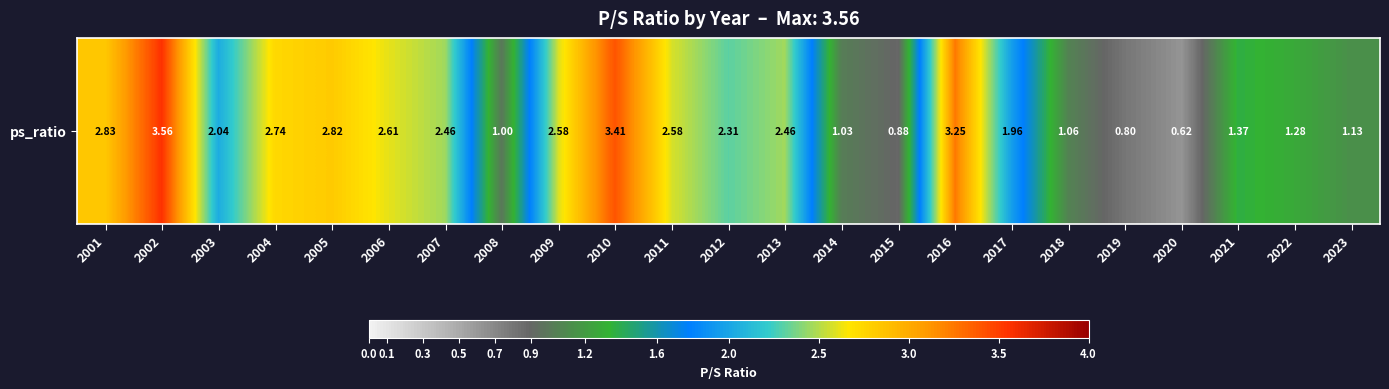

The chart shows a value of 2.7 at 2004. True or false?

True